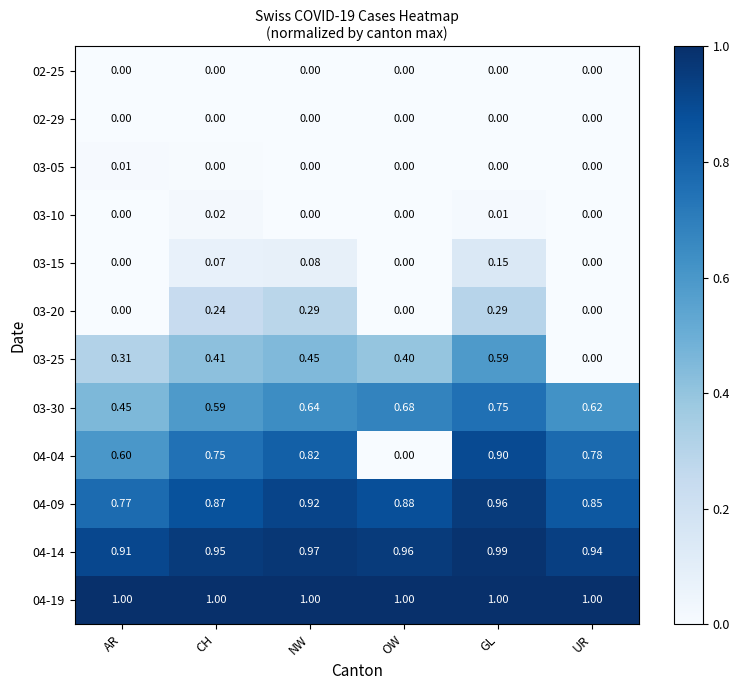

Count the number of data series in this chart.

12